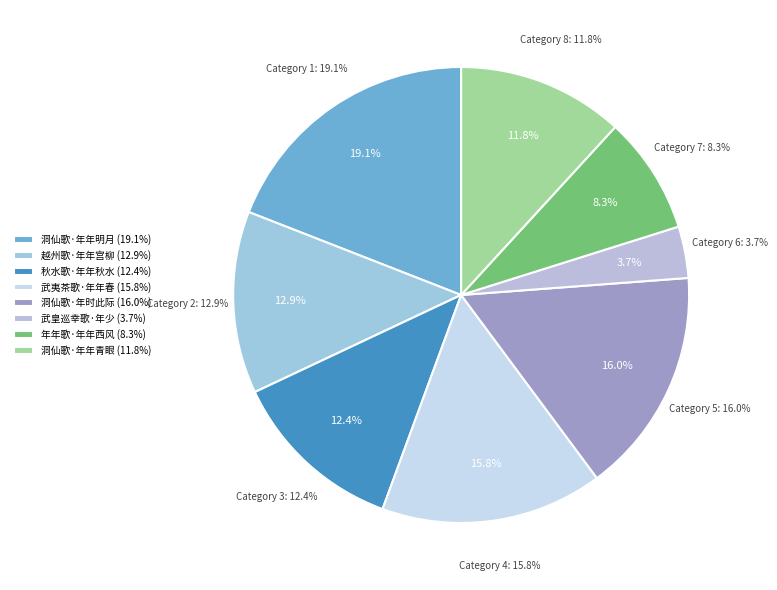

The 洞仙歌·年年青眼 slice represents 12% of the pie. True or false?

True